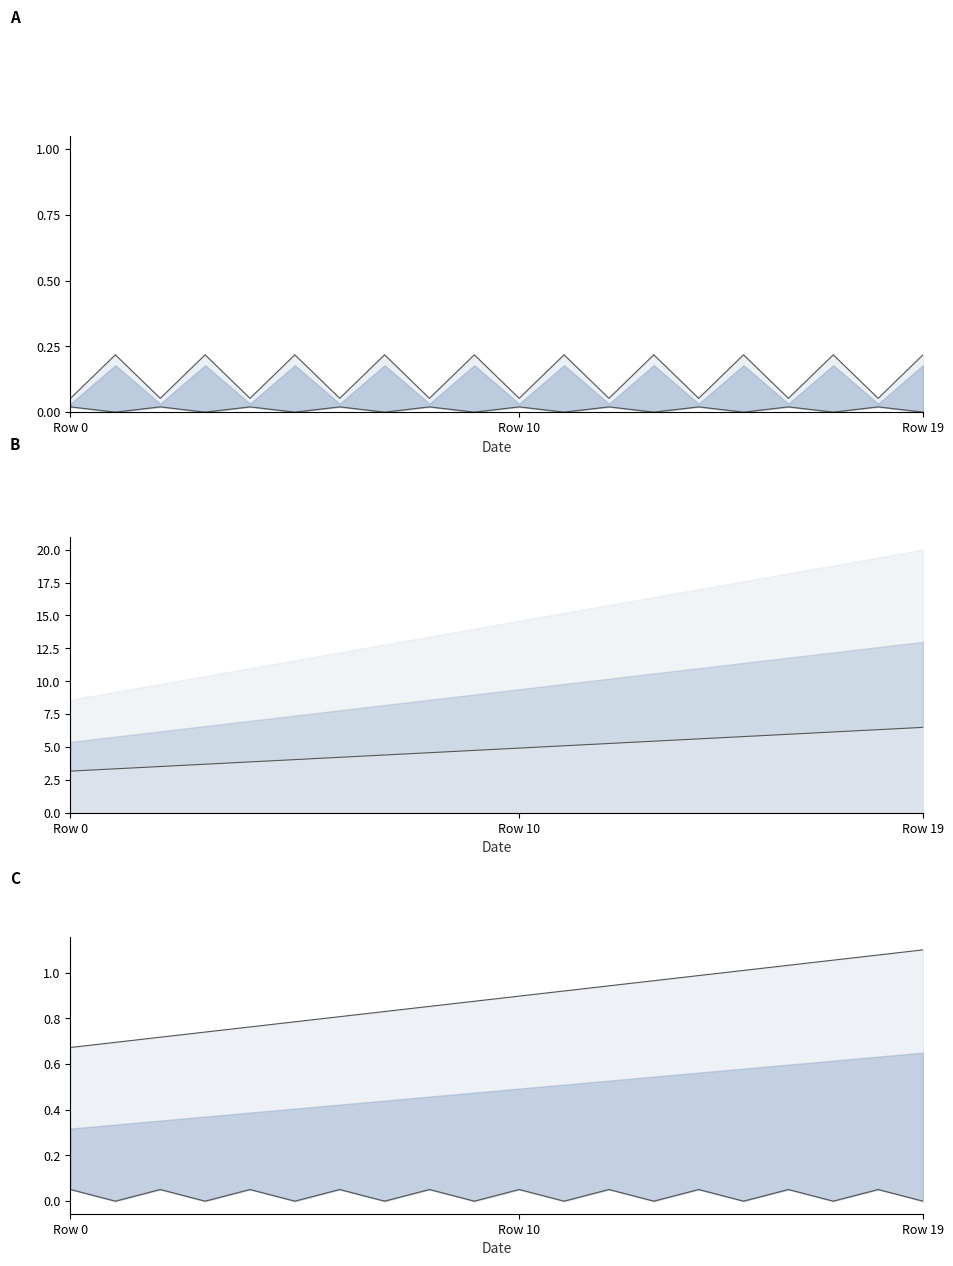

What is the sum of all upper line values?

17.7